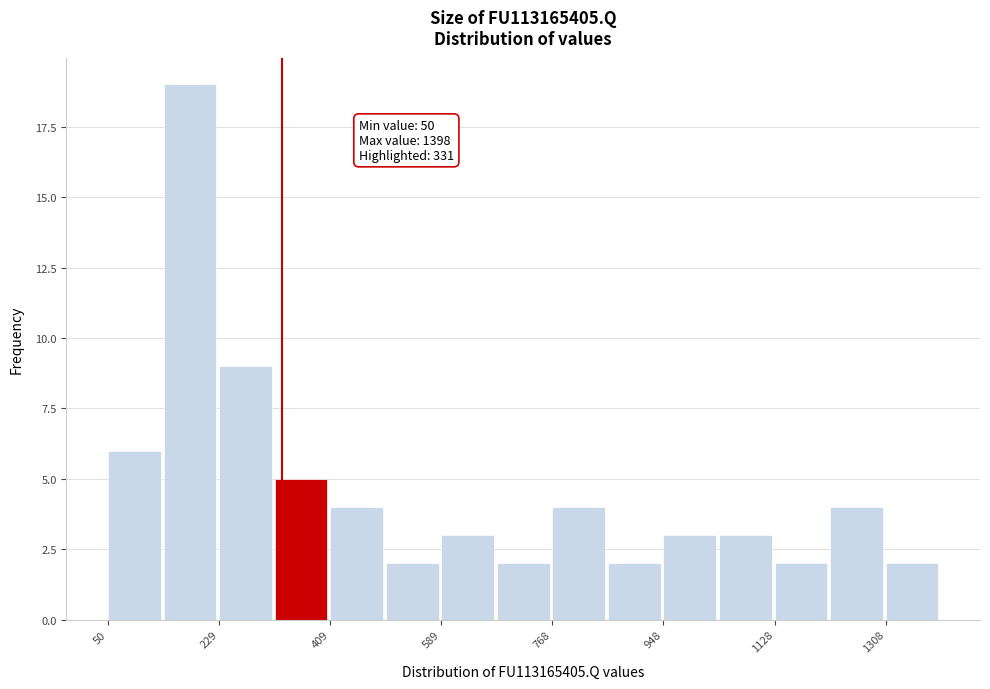

Which range on the x-axis has the tallest bar?

140 to 220